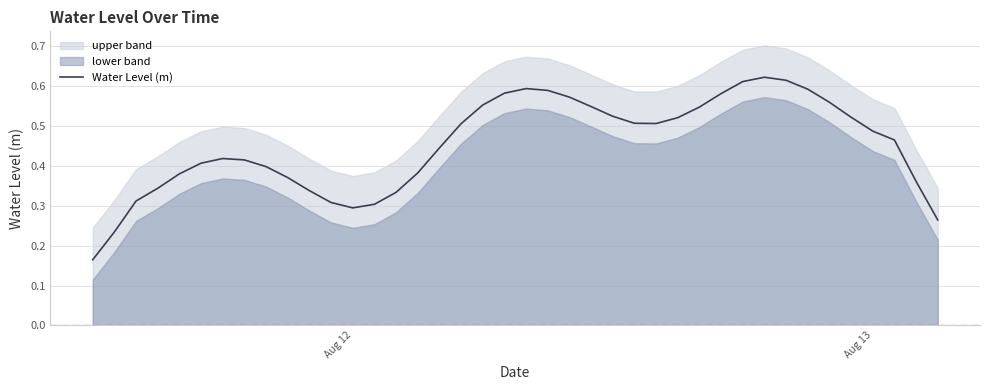

The Water Level (m) series shows 0.3 at Aug 12. True or false?

True